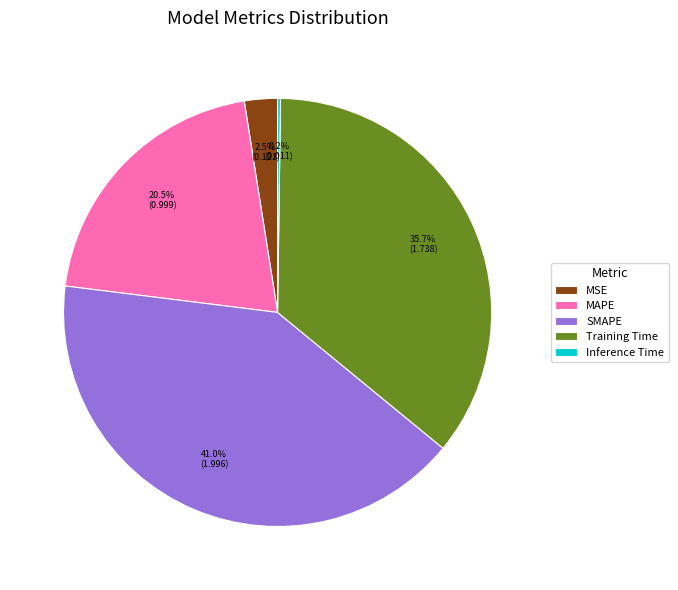

Does any single category account for the majority?

No